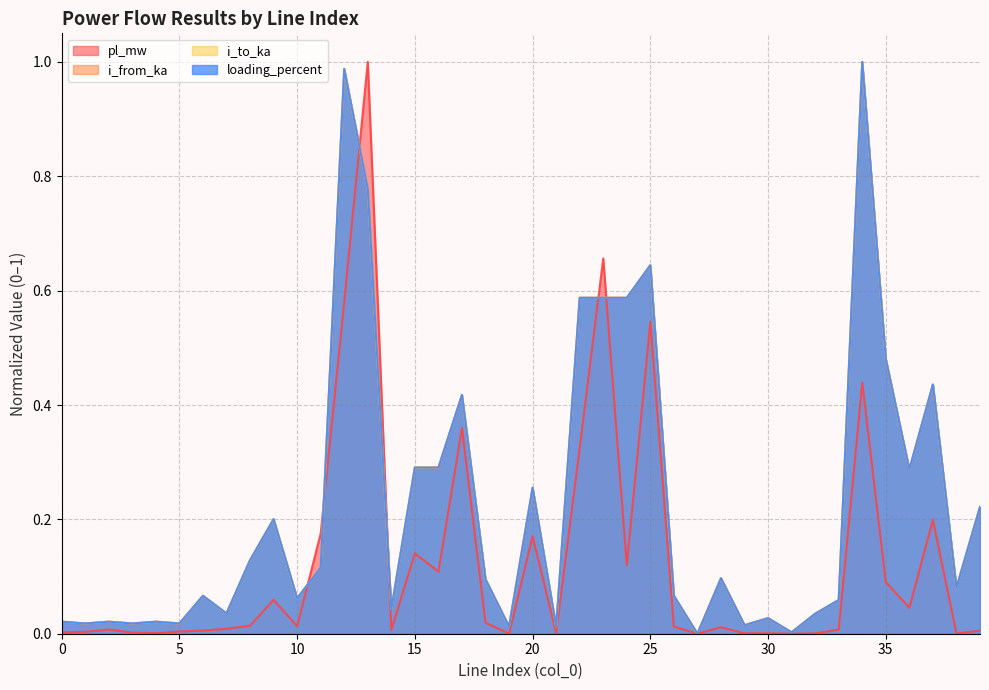

What is the value of the pl_mw point at the 24th from the left?

0.7